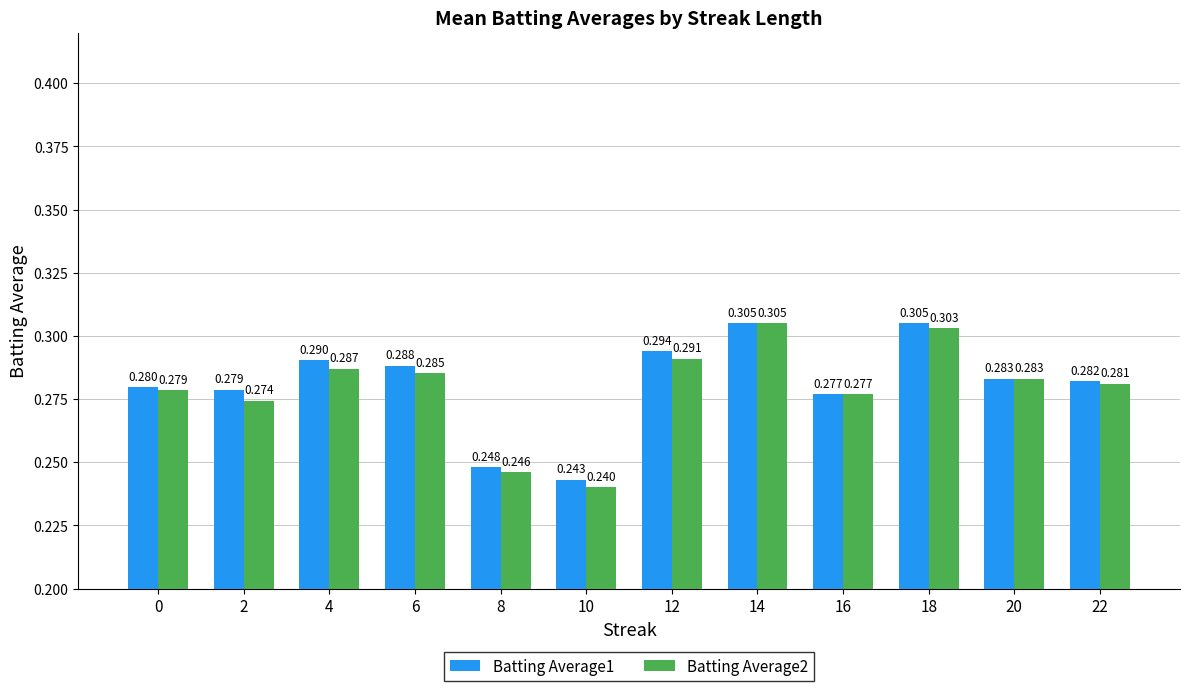

Is the value of Batting Average2 at 8 greater than the value of Batting Average1 at 22?

No